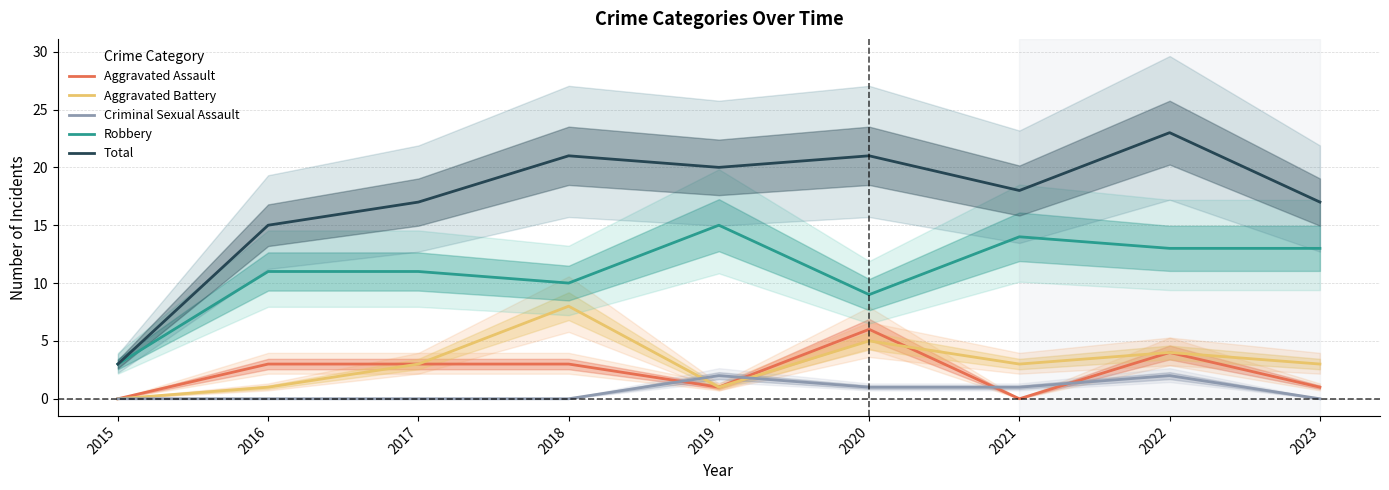

Between 2018 and 2015, which is larger?

2018